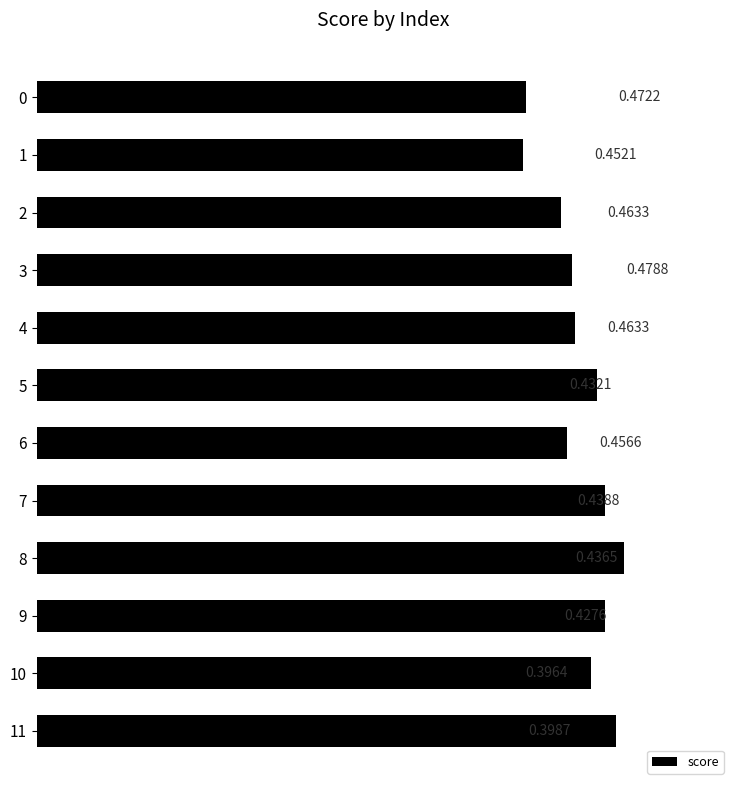

Are the bars grouped side by side (vs. stacked)?

No